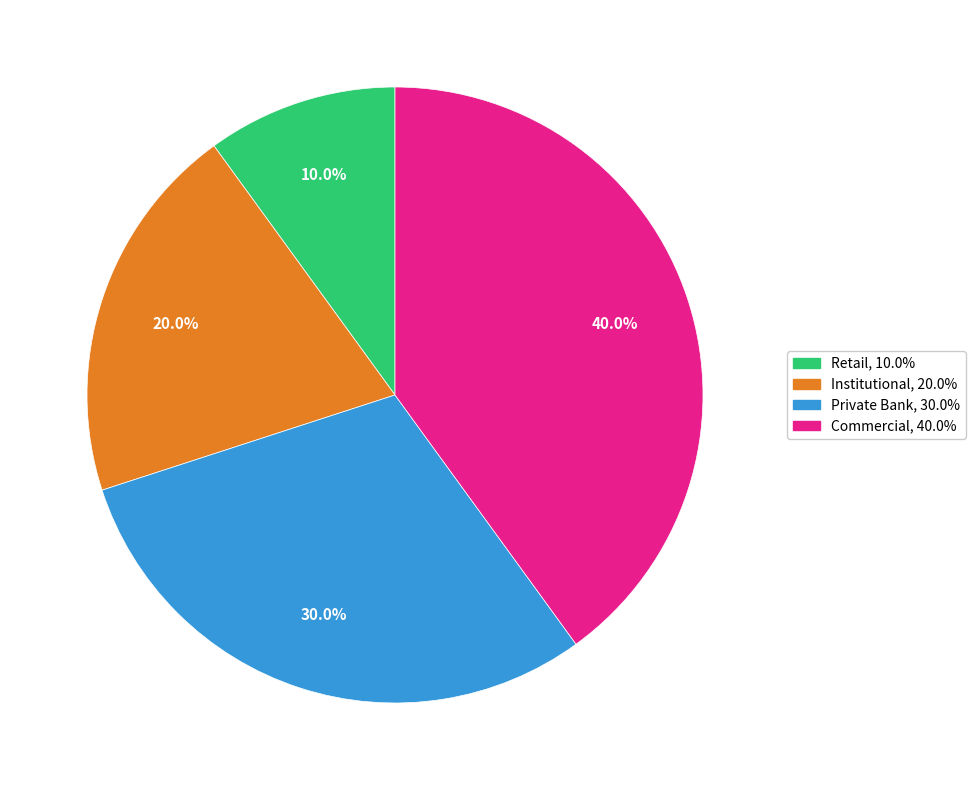

Approximately how many times larger is the value at Private Bank compared to Institutional?

1.5